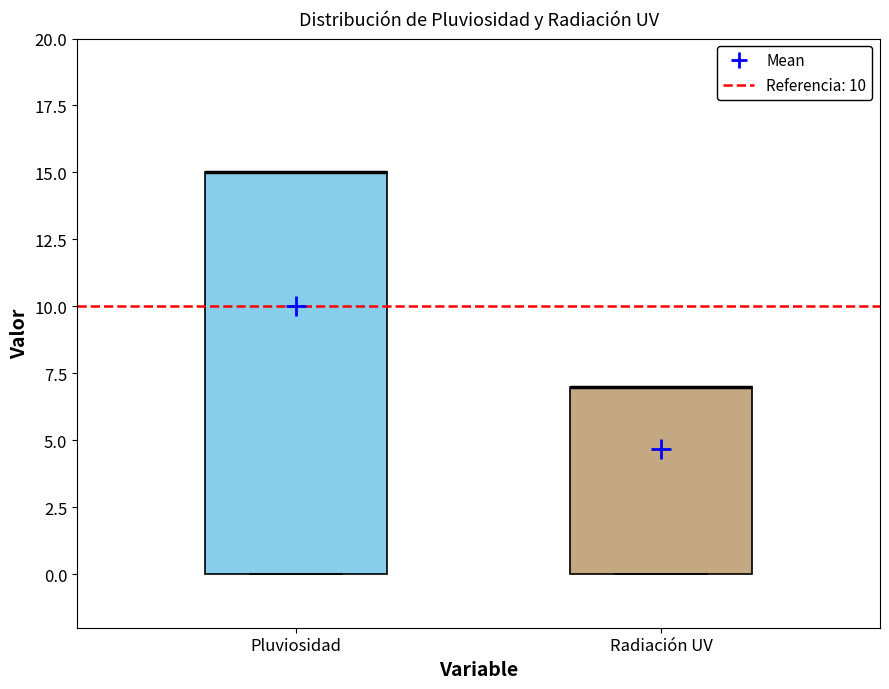

Reading left to right, read every box against the y-axis: the position of its median line, the range the box covers, and the ends of its whiskers. The values are not printed on the chart, so give them approximately, as read against the axis.

Pluviosidad: median 15 (drawn on the box's upper edge), box 0 to 15, whiskers 0 to 15
Radiación UV: median 7 (drawn on the box's upper edge), box 0 to 7, whiskers 0 to 7